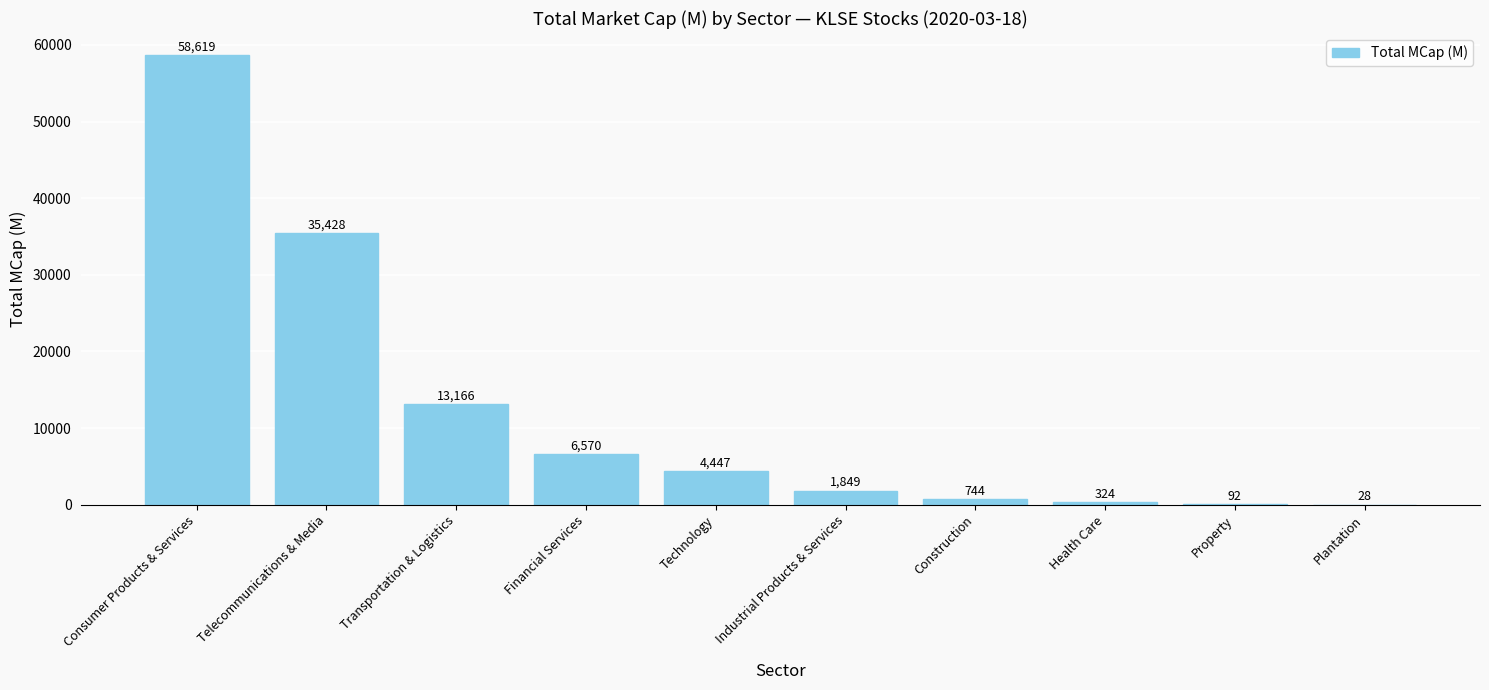

What is the greatest value displayed?

58618.6